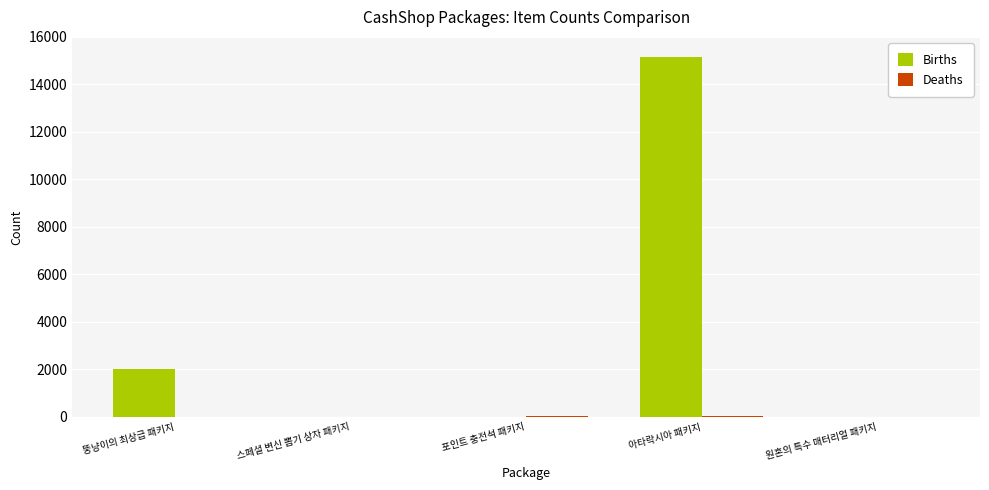

Is it true that Births equals 15150 at 아타락시아 패키지?

True